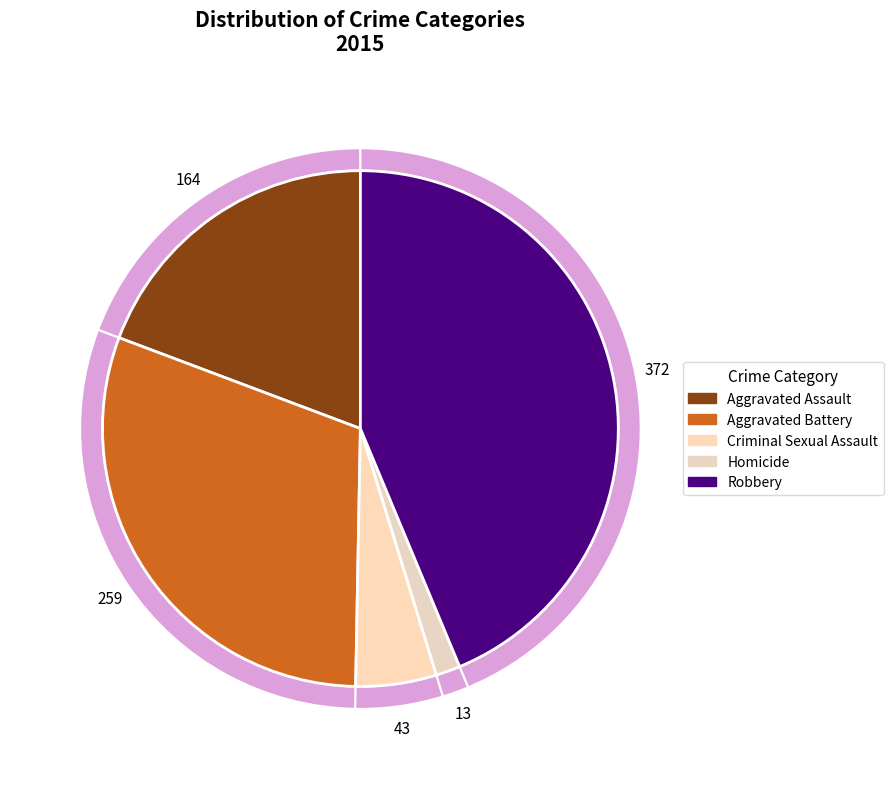

Combined, do Criminal Sexual Assault and Homicide account for over 50%?

No